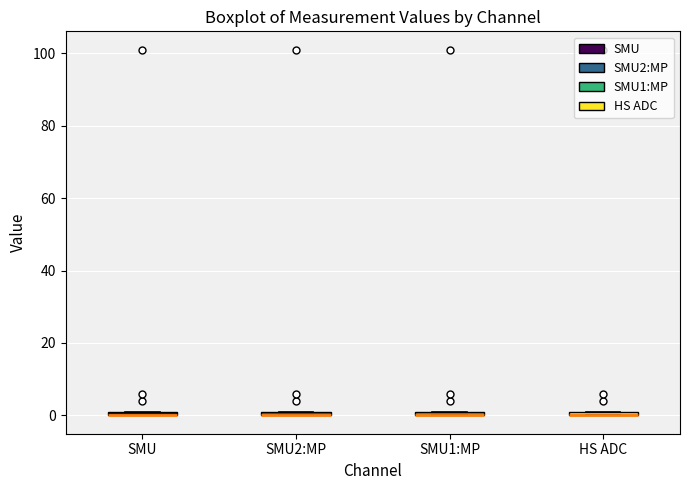

Where is the lower edge of the box for SMU2:MP on the y-axis? The values are not printed on the chart, so give them approximately, as read against the axis.

0